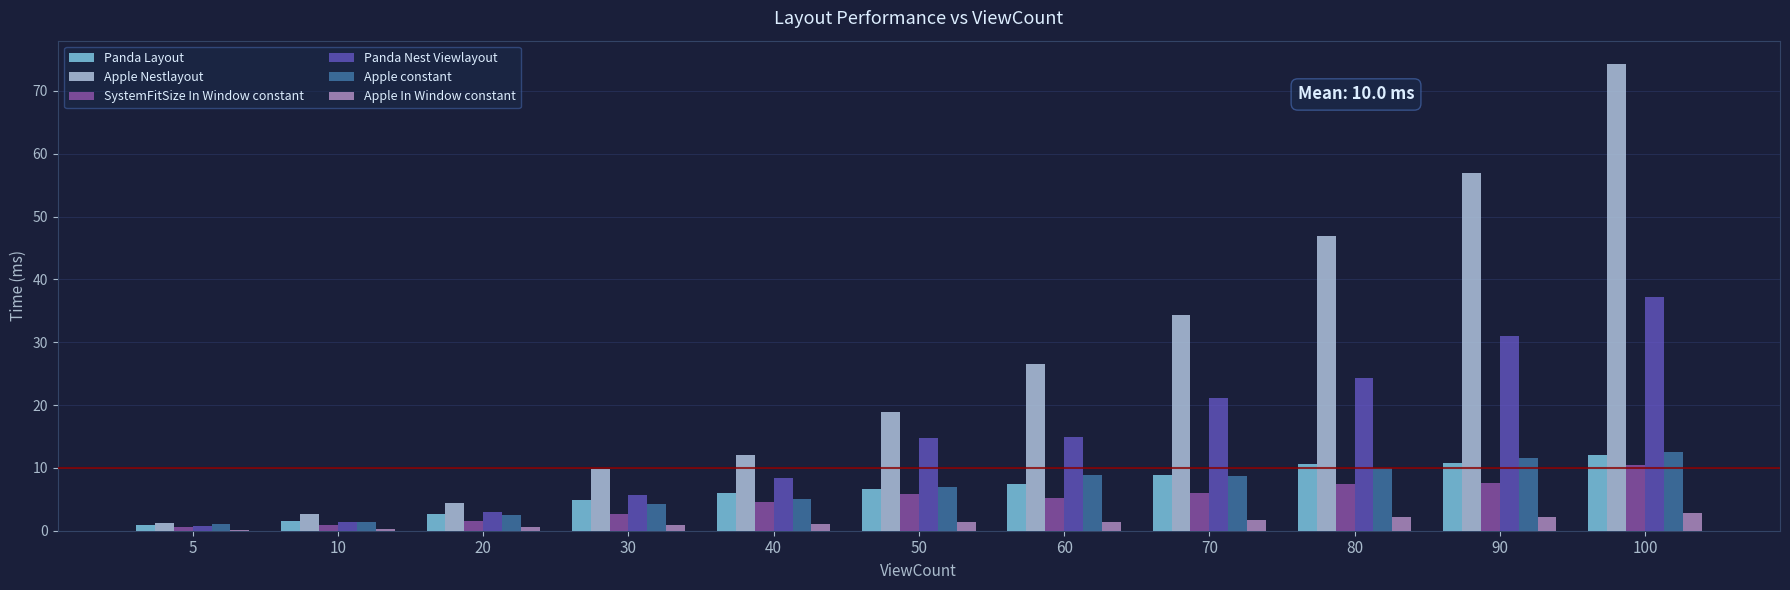

The Apple Nestlayout series shows 46.9 at 80. True or false?

True